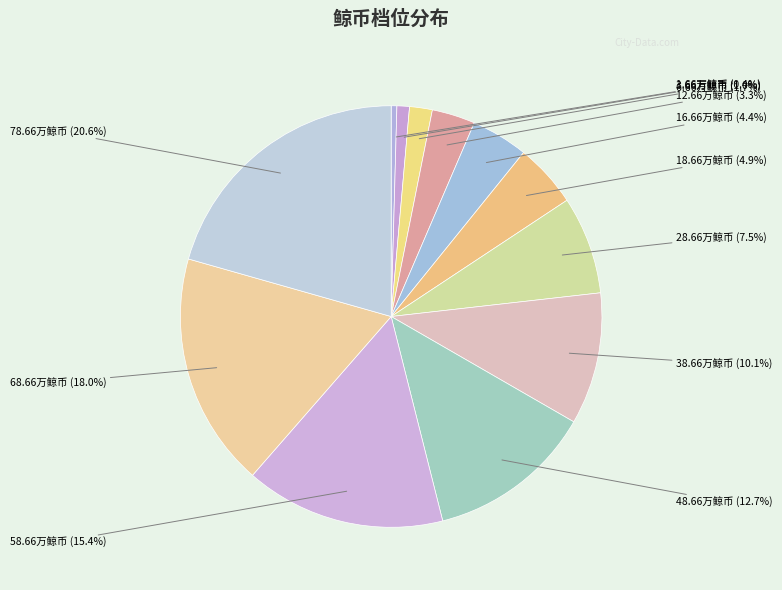

Rank the categories by value from highest to lowest.

78.66万鲸币, 68.66万鲸币, 58.66万鲸币, 48.66万鲸币, 38.66万鲸币, 28.66万鲸币, 18.66万鲸币, 16.66万鲸币, 12.66万鲸币, 6.66万鲸币, 3.66万鲸币, 1.66万鲸币